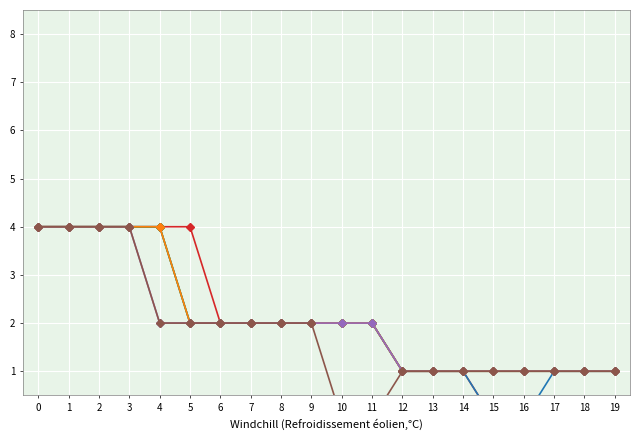

What are all the series names shown in the legend?

col_4, col_5, col_6, col_7, col_8, col_9